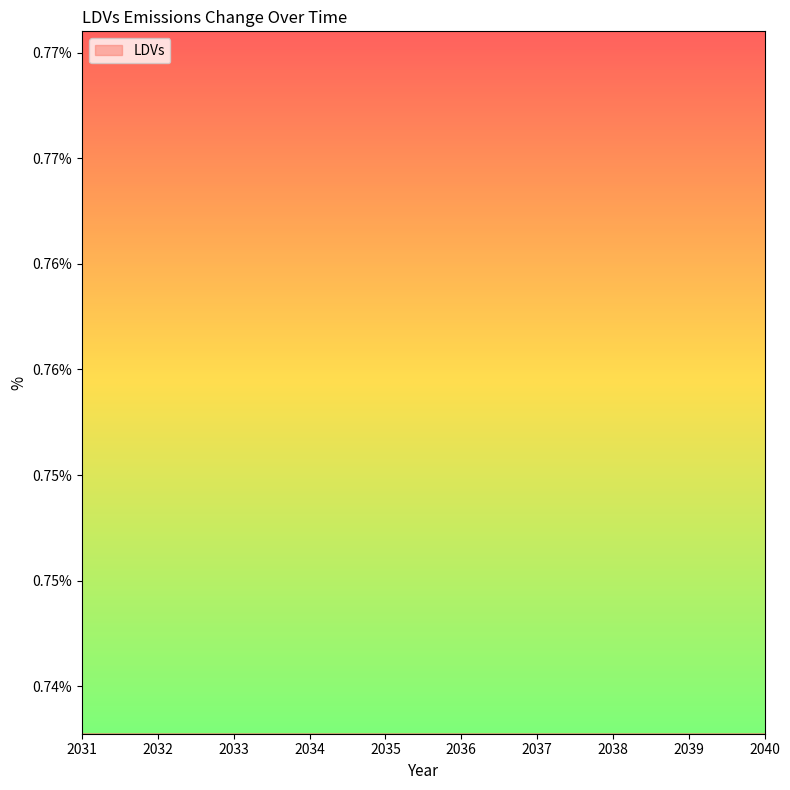

How many lines are shown in the chart?

1